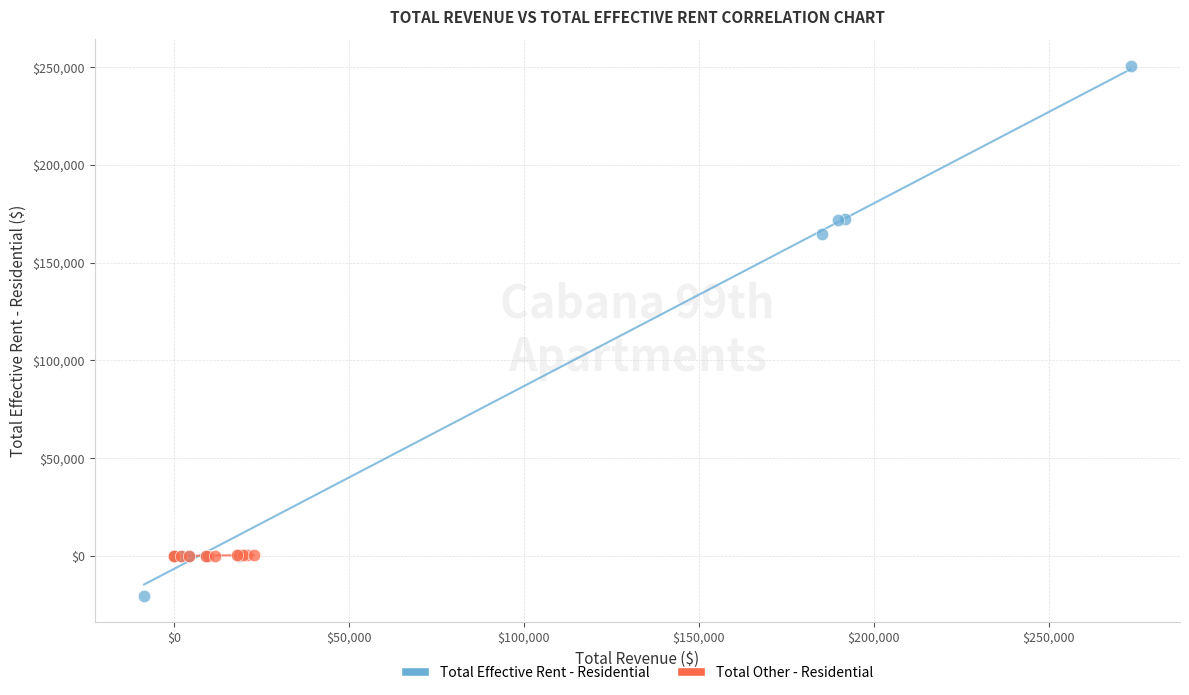

What are all the series names shown in the legend?

Total Effective Rent - Residential, Total Other - Residential